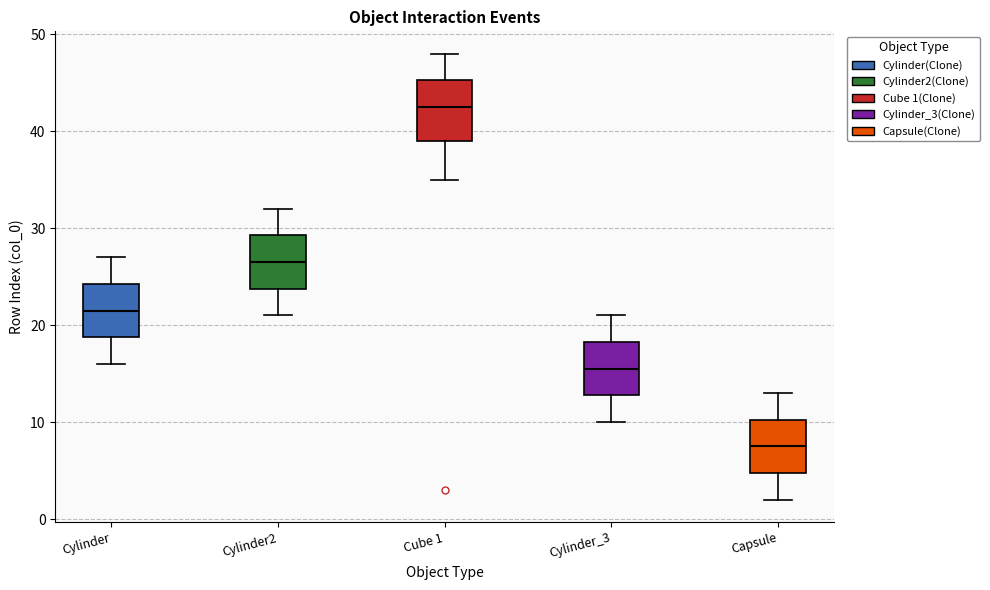

Reading left to right, transcribe this box plot: for each box, give where its median line is, the range the box spans, and where its two whiskers end, as read against the y-axis. The values are not printed on the chart, so give them approximately, as read against the axis.

Cylinder: median 22, box 19 to 24, whiskers 16 to 27
Cylinder2: median 27, box 24 to 29, whiskers 21 to 32
Cube 1: median 43, box 39 to 45, whiskers 35 to 48
Cylinder_3: median 16, box 13 to 18, whiskers 10 to 21
Capsule: median 8, box 5 to 10, whiskers 2 to 13